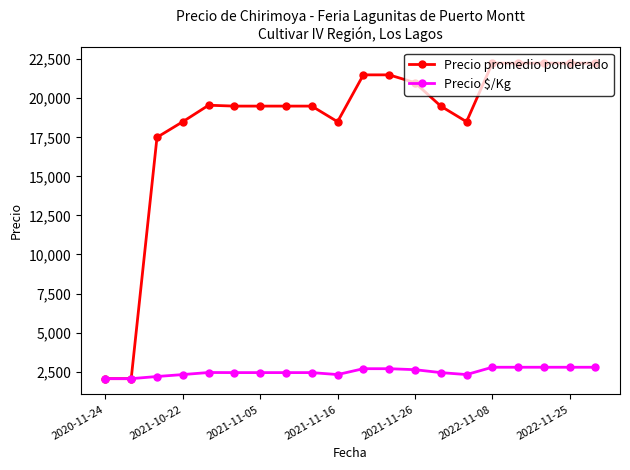

What is the greatest value displayed?

22250